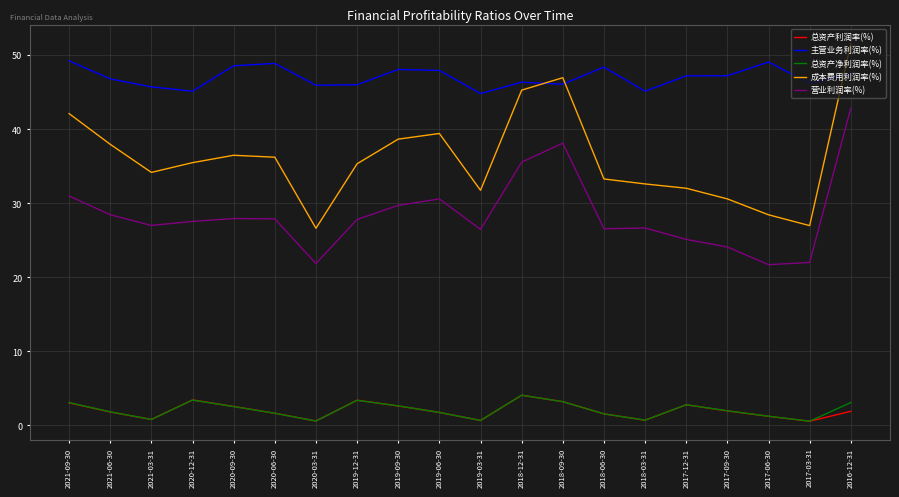

What is the maximum value shown in the chart?

51.6